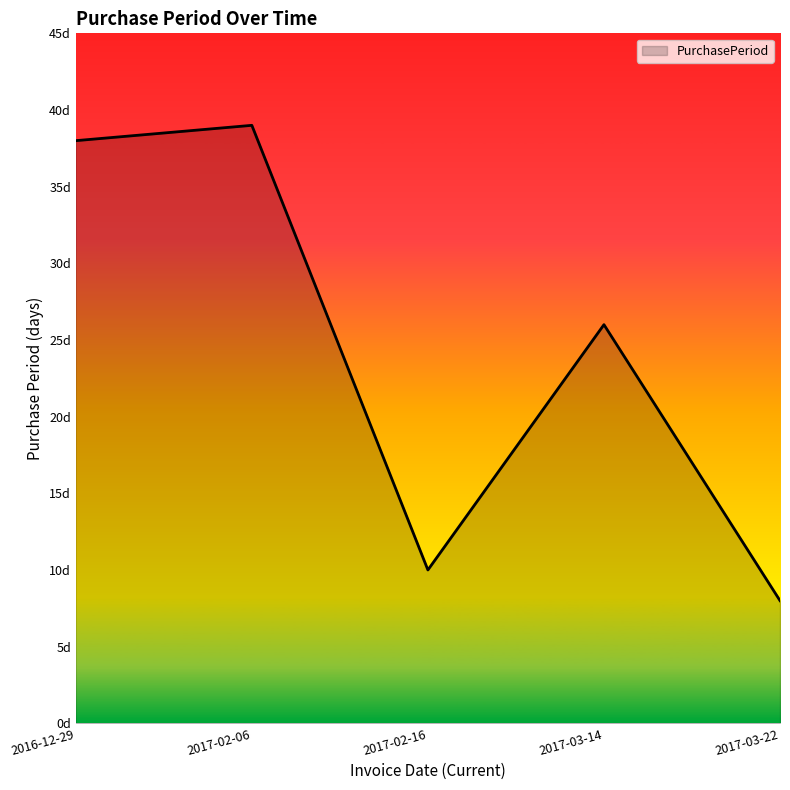

Is it true that the value at 2017-02-16 is 17?

False